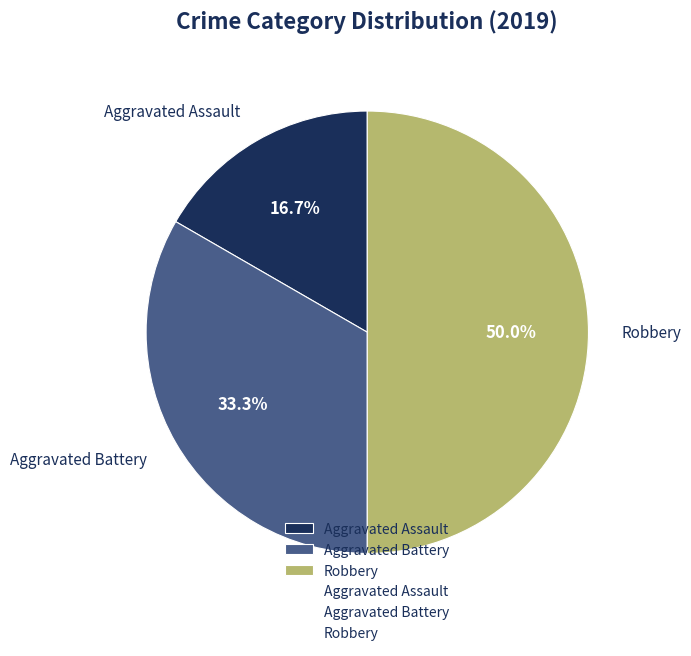

True or false: Aggravated Assault accounts for 9% of the total.

False